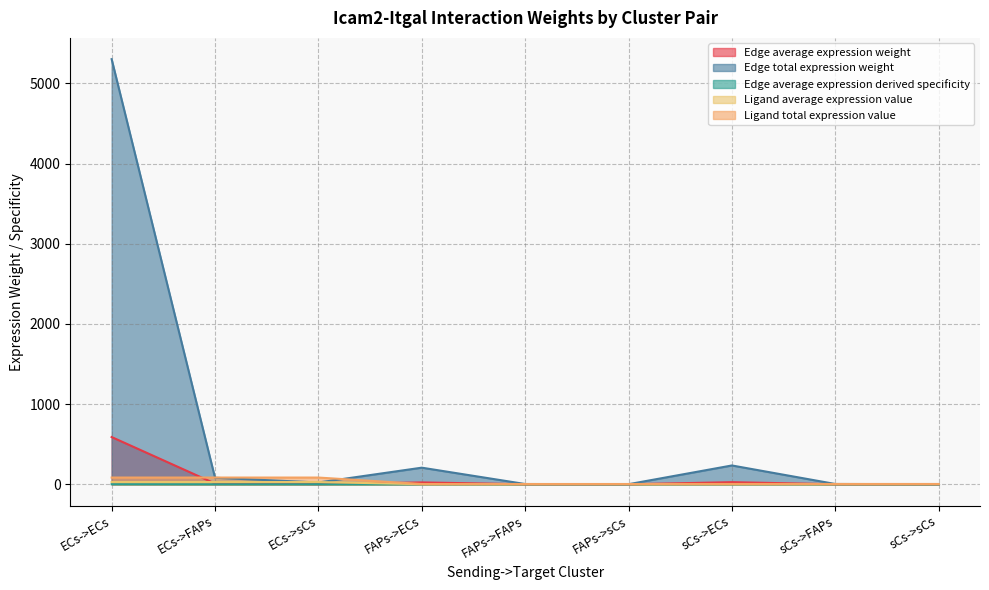

True or false: Ligand total expression value has a value of 3.7 at sCs->sCs.

True